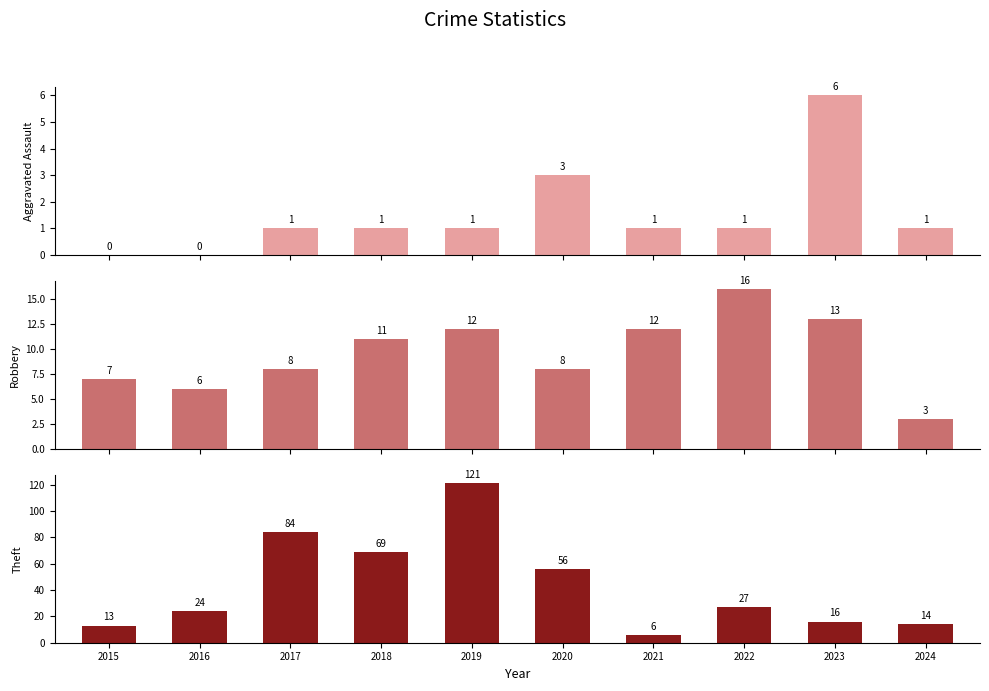

What is the sum of the Robbery values at 2023 and 2016?

19